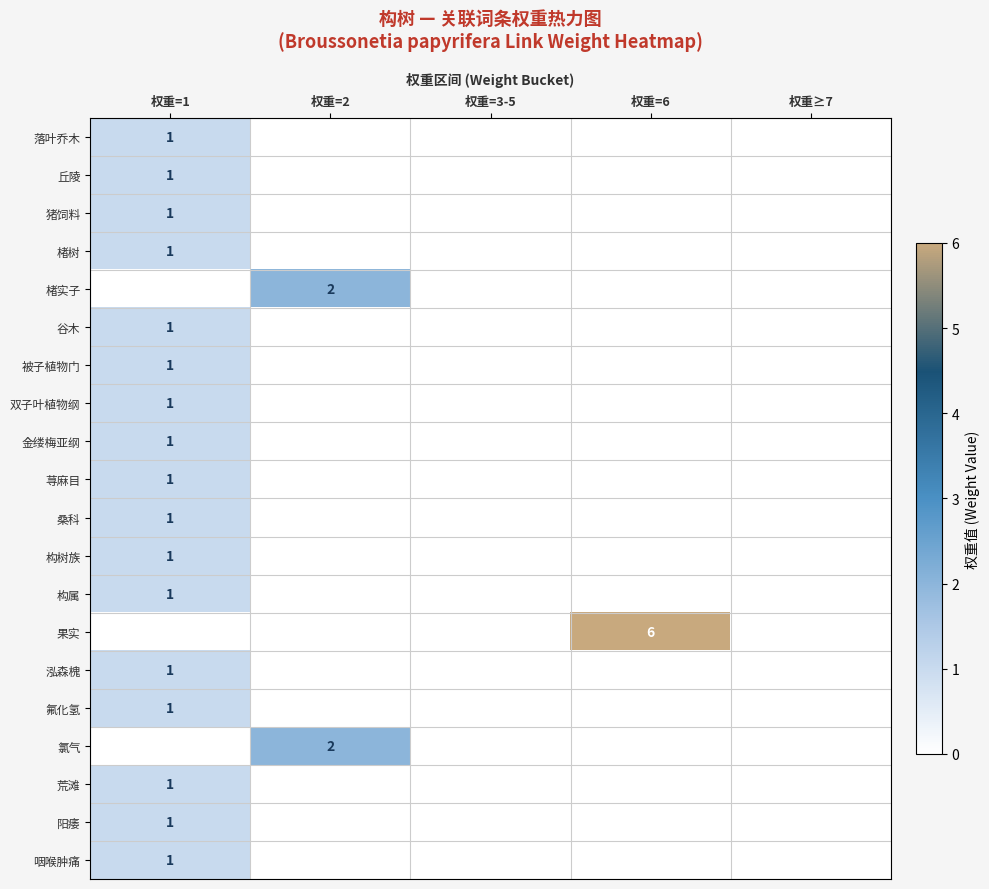

The value of 构树族 at 权重=1 is 2. True or false?

False